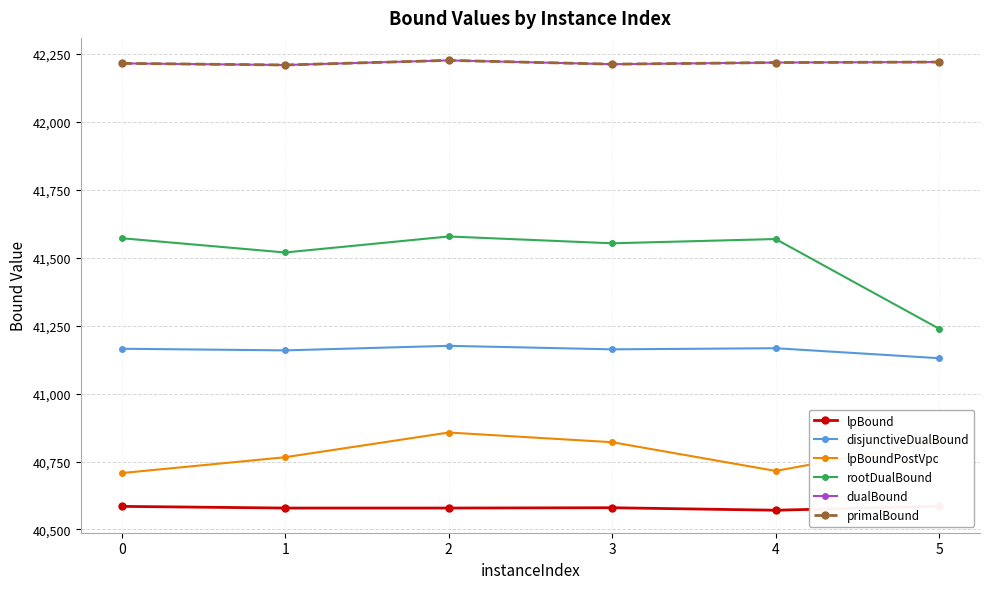

True or false: disjunctiveDualBound and lpBoundPostVpc intersect in this chart.

False